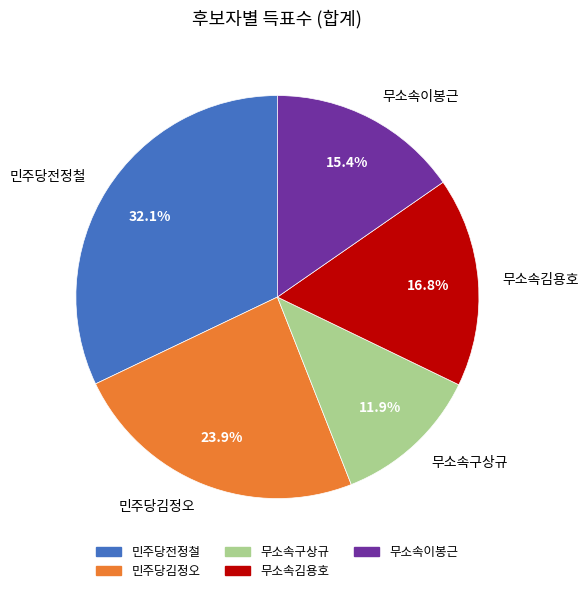

Which category has the smallest portion of the pie?

무소속구상규